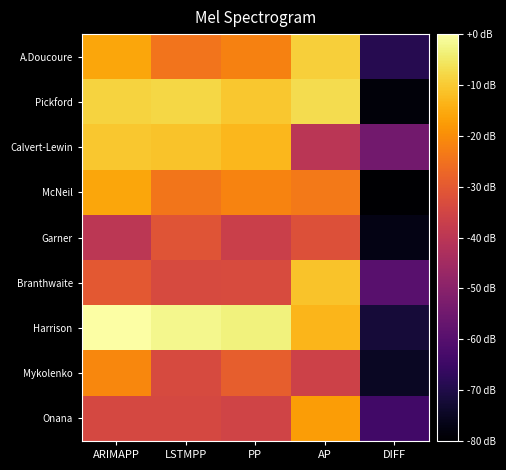

Rank the series at LSTMPP from highest to lowest value.

Harrison, Pickford, Calvert-Lewin, McNeil, A.Doucoure, Garner, Branthwaite, Mykolenko, Onana